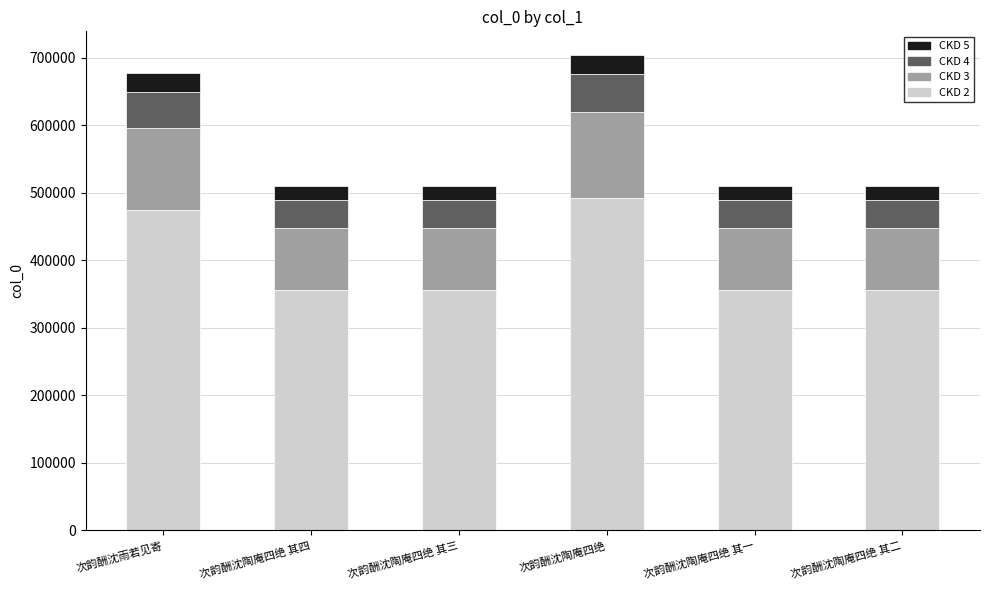

What is the lowest value of the CKD 2 series?

356755.0